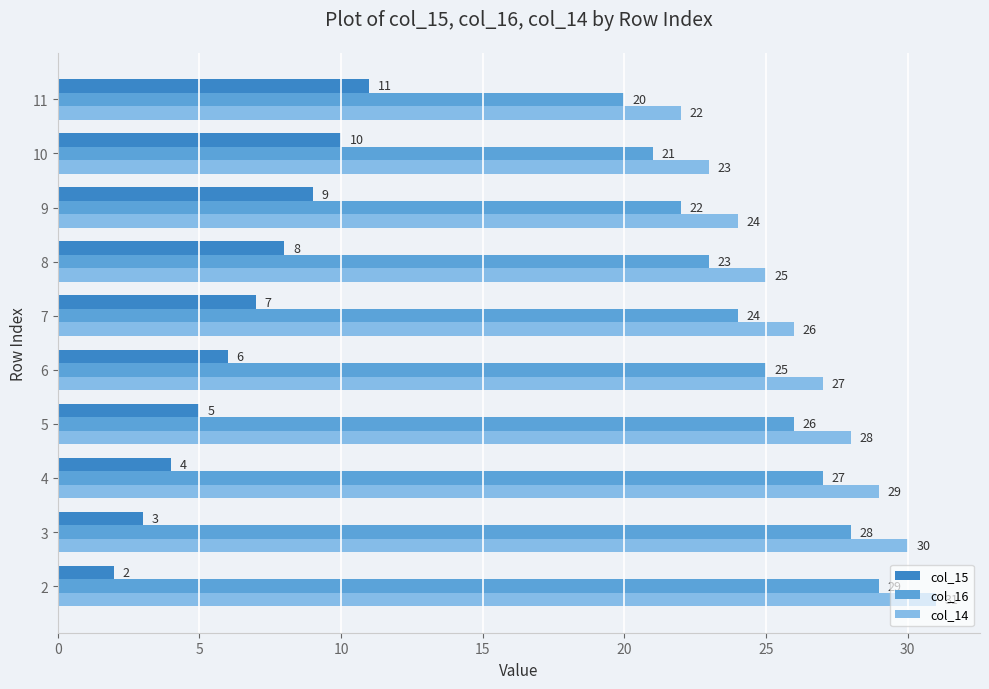

What is the greatest value displayed?

31